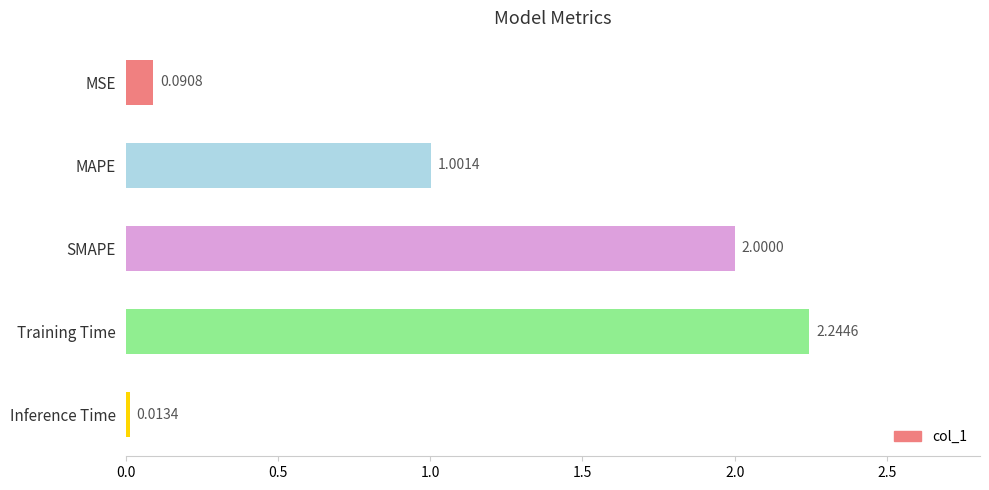

How many bars are there in total?

5